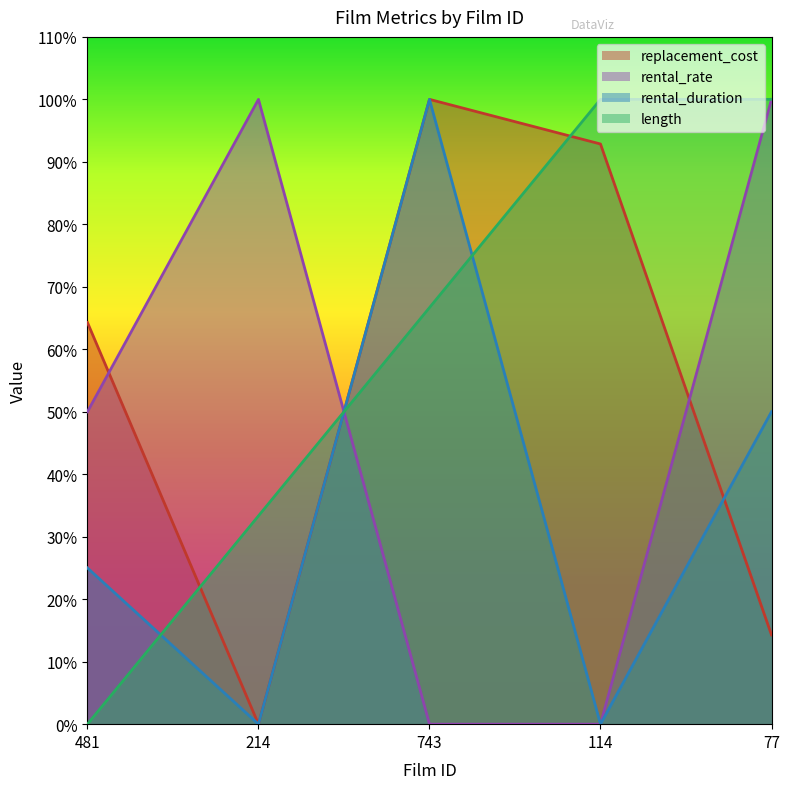

What is the label of the 1st point from the left?

481